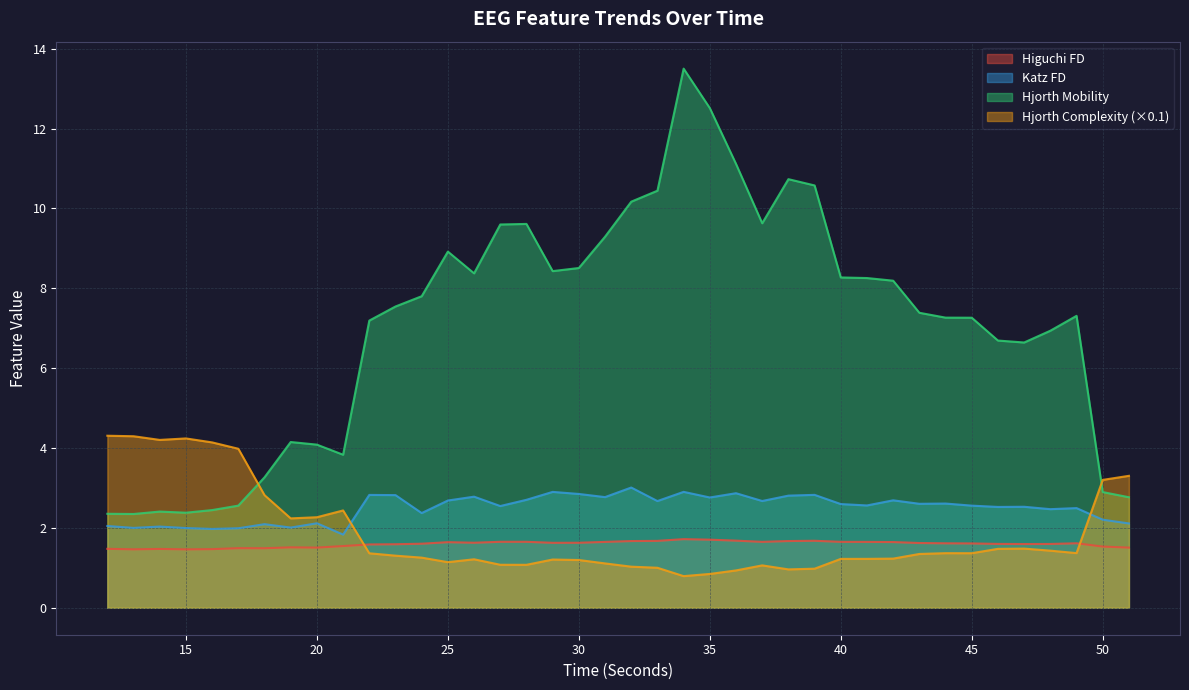

Reading left to right, transcribe all the data shown in this chart.

higuchi_fd_EEG: 12=1.5	13=1.5	14=1.5	15=1.5	16=1.5	17=1.5	18=1.5	19=1.5	20=1.5	21=1.5	22=1.6	23=1.6	24=1.6	25=1.6	26=1.6	27=1.7	28=1.7	29=1.6	30=1.6	31=1.6	32=1.7	33=1.7	34=1.7	35=1.7	36=1.7	37=1.7	38=1.7	39=1.7	40=1.7	41=1.6	42=1.6	43=1.6	44=1.6	45=1.6	46=1.6	47=1.6	48=1.6	49=1.6	50=1.5	51=1.5
katz_fd_EEG: 12=2.0	13=2.0	14=2.0	15=2.0	16=2.0	17=2.0	18=2.1	19=2.0	20=2.1	21=1.8	22=2.8	23=2.8	24=2.4	25=2.7	26=2.8	27=2.5	28=2.7	29=2.9	30=2.8	31=2.8	32=3.0	33=2.7	34=2.9	35=2.8	36=2.9	37=2.7	38=2.8	39=2.8	40=2.6	41=2.6	42=2.7	43=2.6	44=2.6	45=2.6	46=2.5	47=2.5	48=2.5	49=2.5	50=2.2	51=2.1
hjorthMobility_EEG: 12=2.4	13=2.3	14=2.4	15=2.4	16=2.4	17=2.6	18=3.3	19=4.2	20=4.1	21=3.8	22=7.2	23=7.5	24=7.8	25=8.9	26=8.4	27=9.6	28=9.6	29=8.4	30=8.5	31=9.3	32=10.2	33=10.4	34=13.5	35=12.5	36=11.1	37=9.6	38=10.7	39=10.6	40=8.3	41=8.3	42=8.2	43=7.4	44=7.3	45=7.3	46=6.7	47=6.6	48=6.9	49=7.3	50=2.9	51=2.8
hjorthComplexity_EEG: 12=4.3	13=4.3	14=4.2	15=4.2	16=4.1	17=4.0	18=2.8	19=2.2	20=2.3	21=2.4	22=1.4	23=1.3	24=1.3	25=1.1	26=1.2	27=1.1	28=1.1	29=1.2	30=1.2	31=1.1	32=1.0	33=1.0	34=0.8	35=0.8	36=0.9	37=1.1	38=1.0	39=1.0	40=1.2	41=1.2	42=1.2	43=1.3	44=1.4	45=1.4	46=1.5	47=1.5	48=1.4	49=1.4	50=3.2	51=3.3